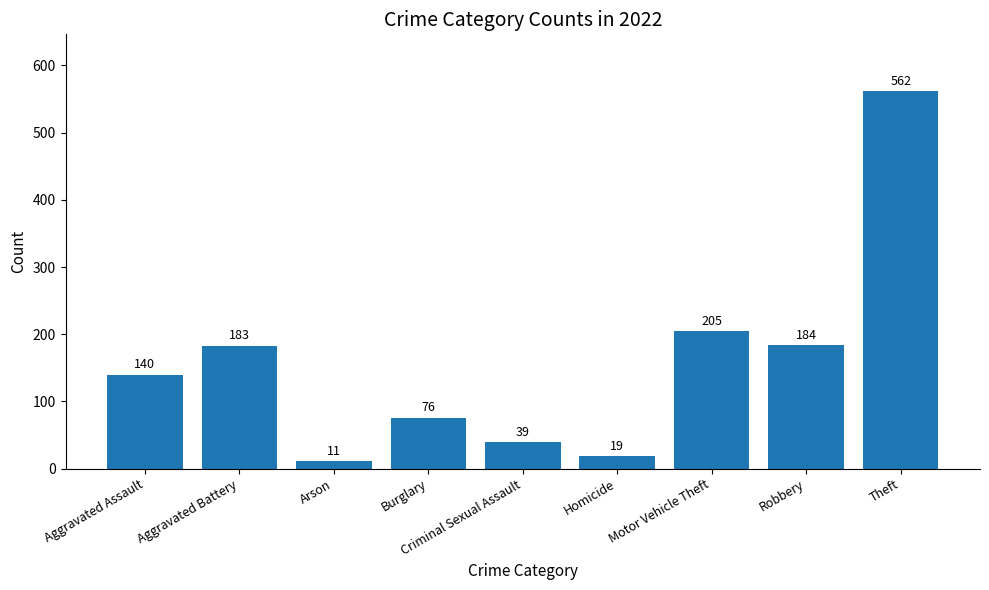

What is the minimum value shown in the chart?

11